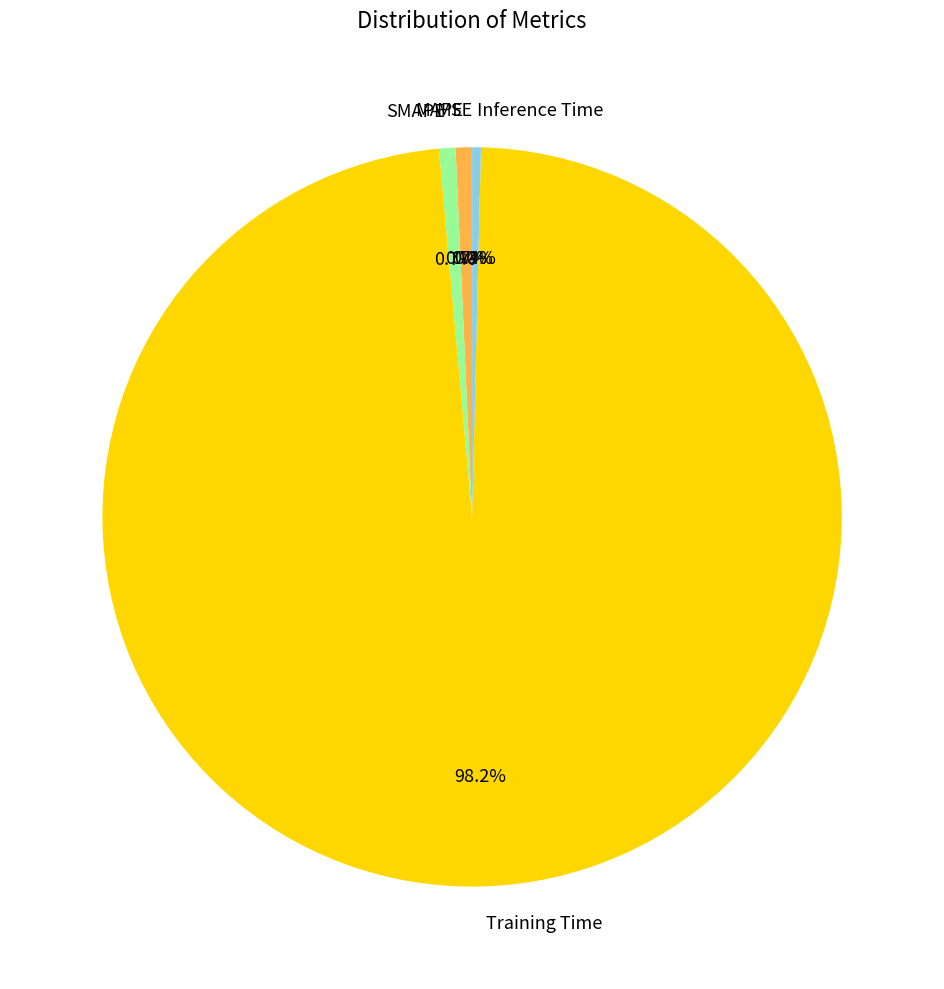

How much of the chart is everything except Training Time?

1.8%